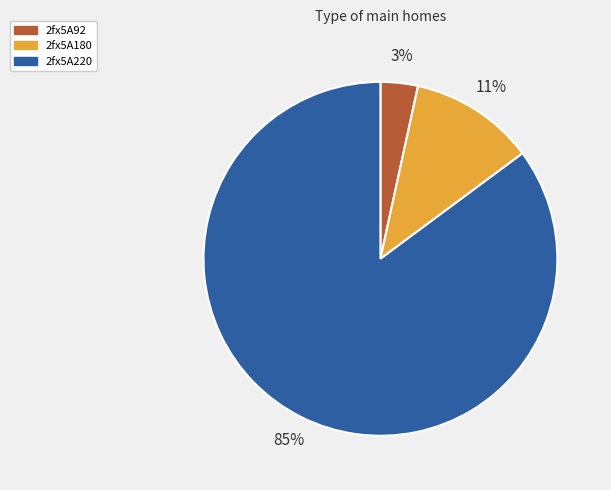

The 2fx5A180 slice represents 22% of the pie. True or false?

False